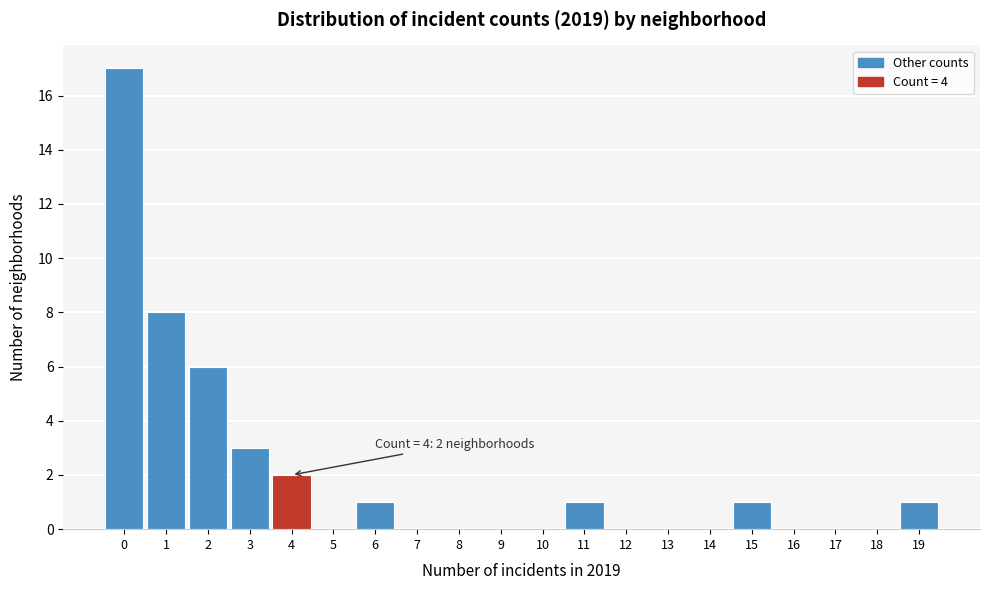

Which range on the x-axis has the tallest bar?

-0.5 to 0.5